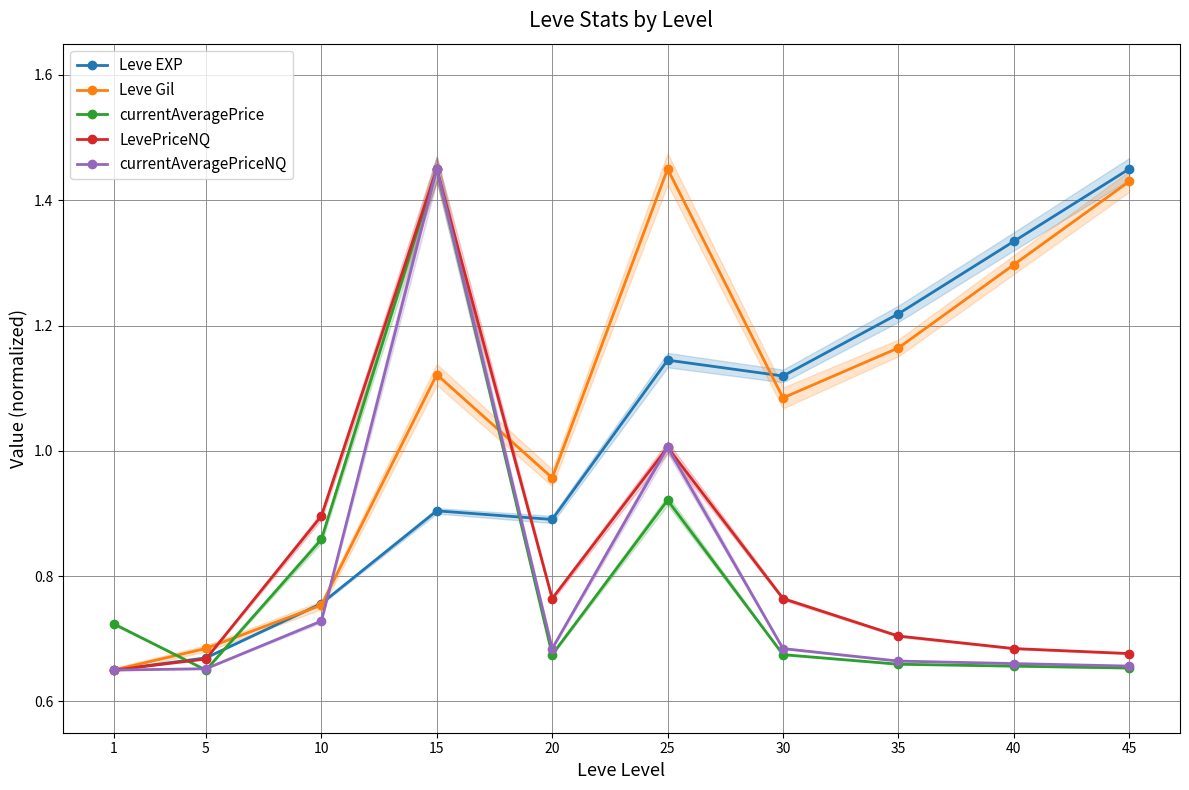

How many lines are shown in the chart?

5